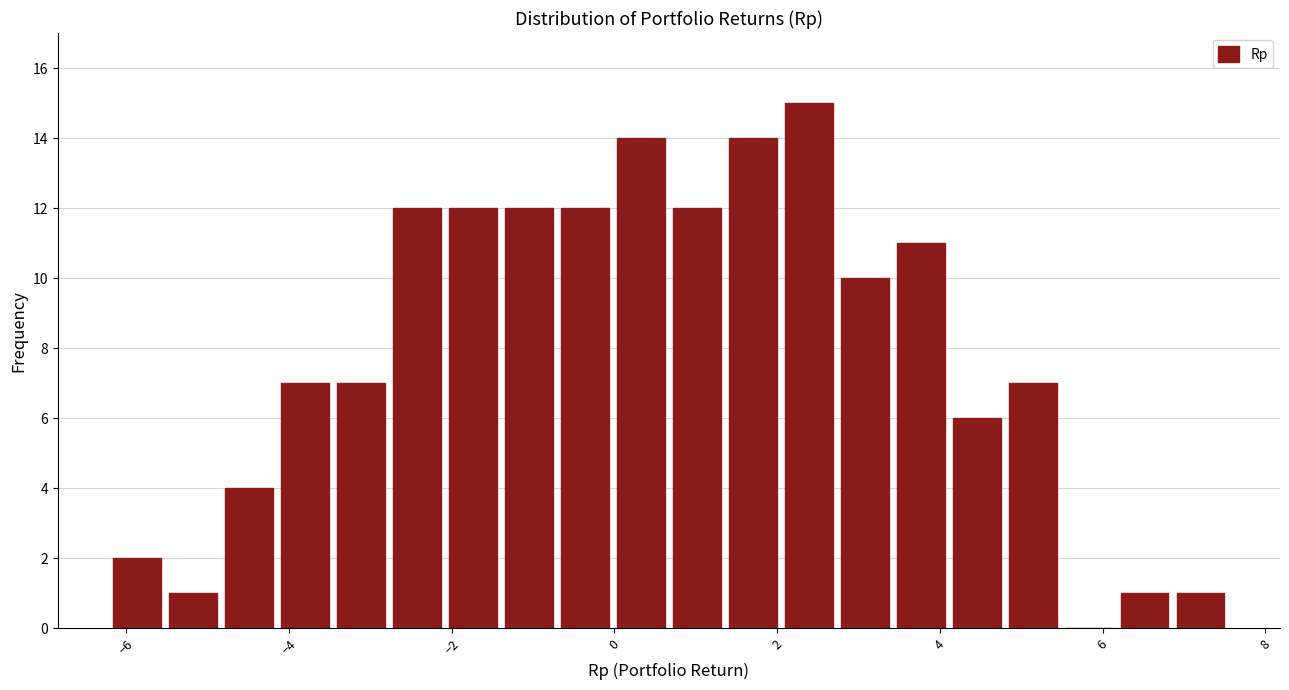

Read against the x-axis, roughly where is the centre of the tallest bar?

2.4